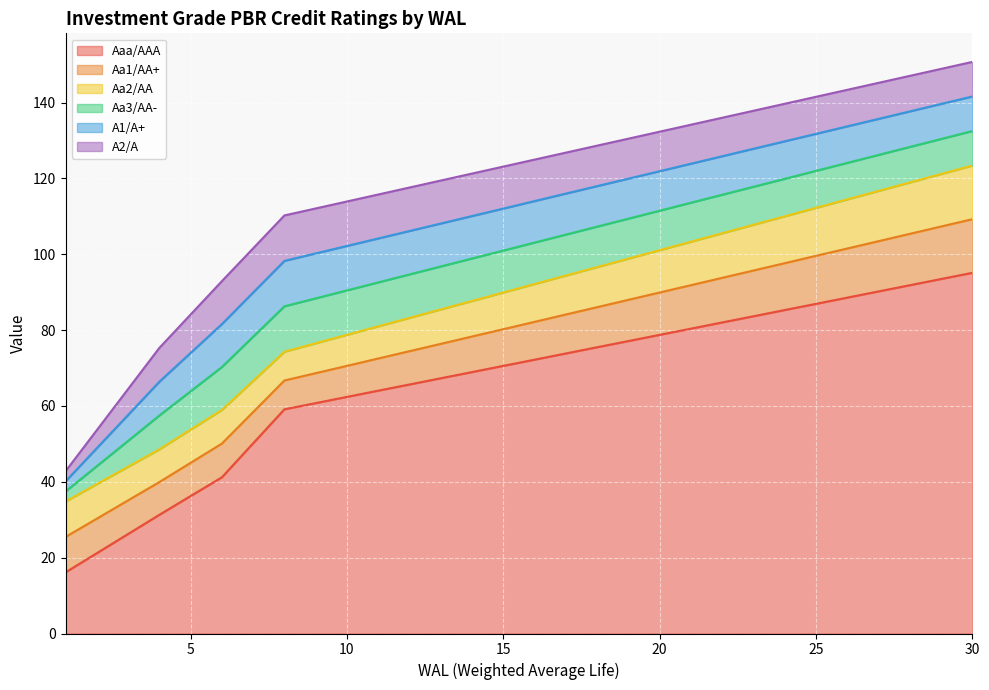

The Aa2/AA series shows 105.9 at 10. True or false?

False